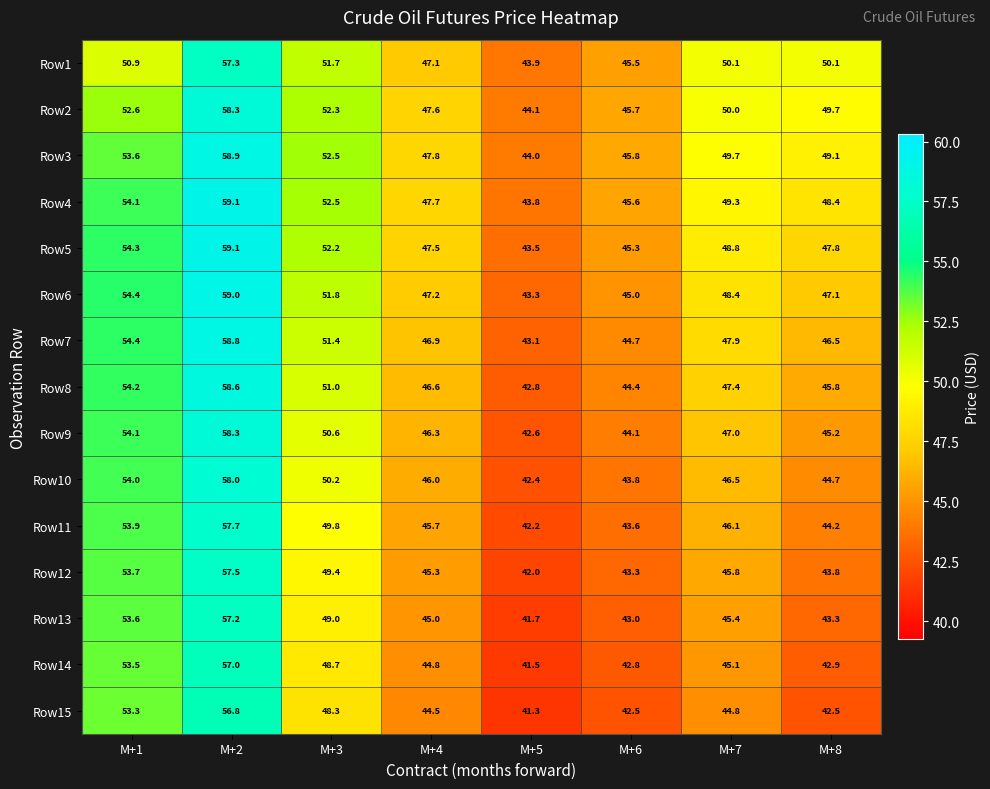

What is the total value across all series at M+3?

761.4